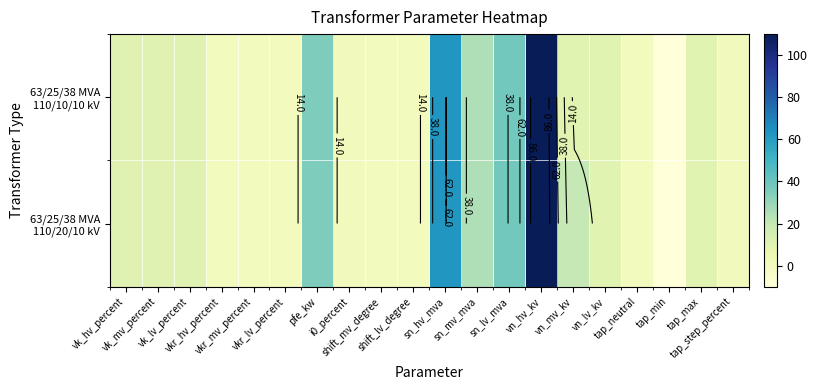

Which series changed the most between vk_mv_percent and tap_neutral?

63/25/38 MVA 110/20/10 kV